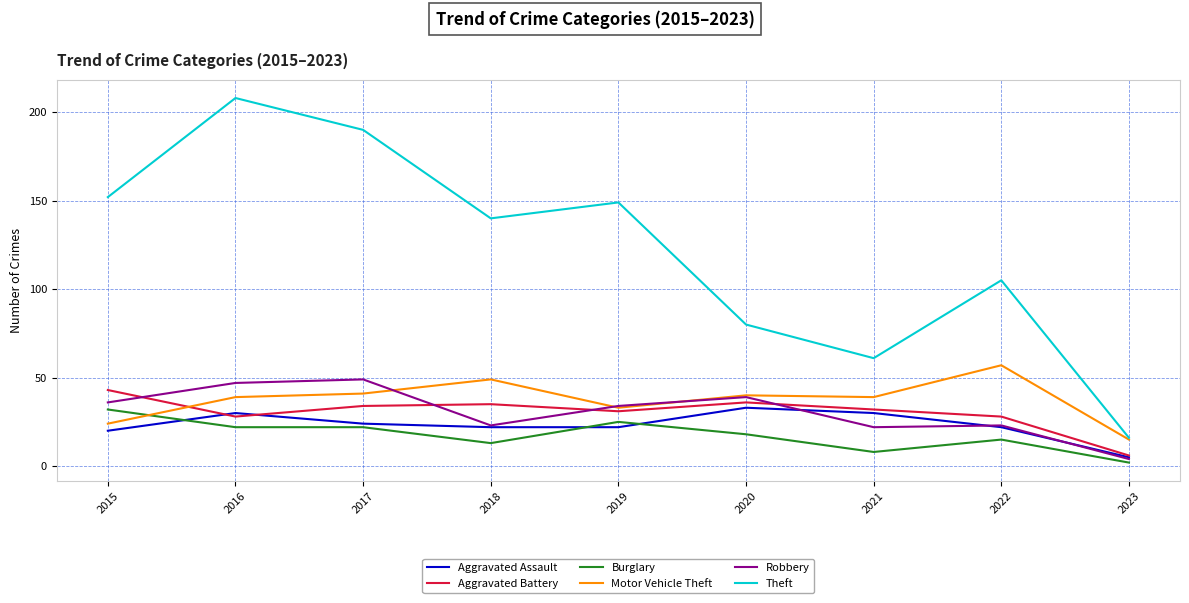

At 2017, list the series in order from largest to smallest.

Theft, Robbery, Motor Vehicle Theft, Aggravated Battery, Aggravated Assault, Burglary